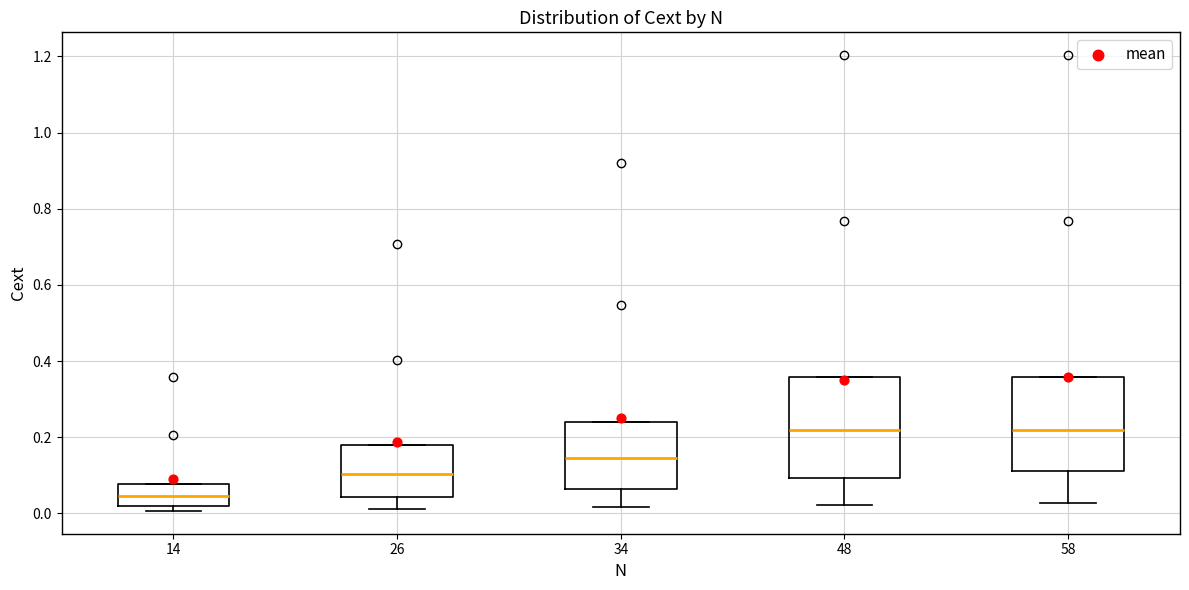

Reading left to right, transcribe this box plot: for each box, give where its median line is, the range the box spans, and where its two whiskers end, as read against the y-axis. The values are not printed on the chart, so give them approximately, as read against the axis.

14: median 0.04, box 0.02 to 0.08, whiskers 0.00 to 0.08
26: median 0.10, box 0.04 to 0.18, whiskers 0.02 to 0.18
34: median 0.14, box 0.06 to 0.24, whiskers 0.02 to 0.24
48: median 0.22, box 0.10 to 0.36, whiskers 0.02 to 0.36
58: median 0.22, box 0.12 to 0.36, whiskers 0.02 to 0.36